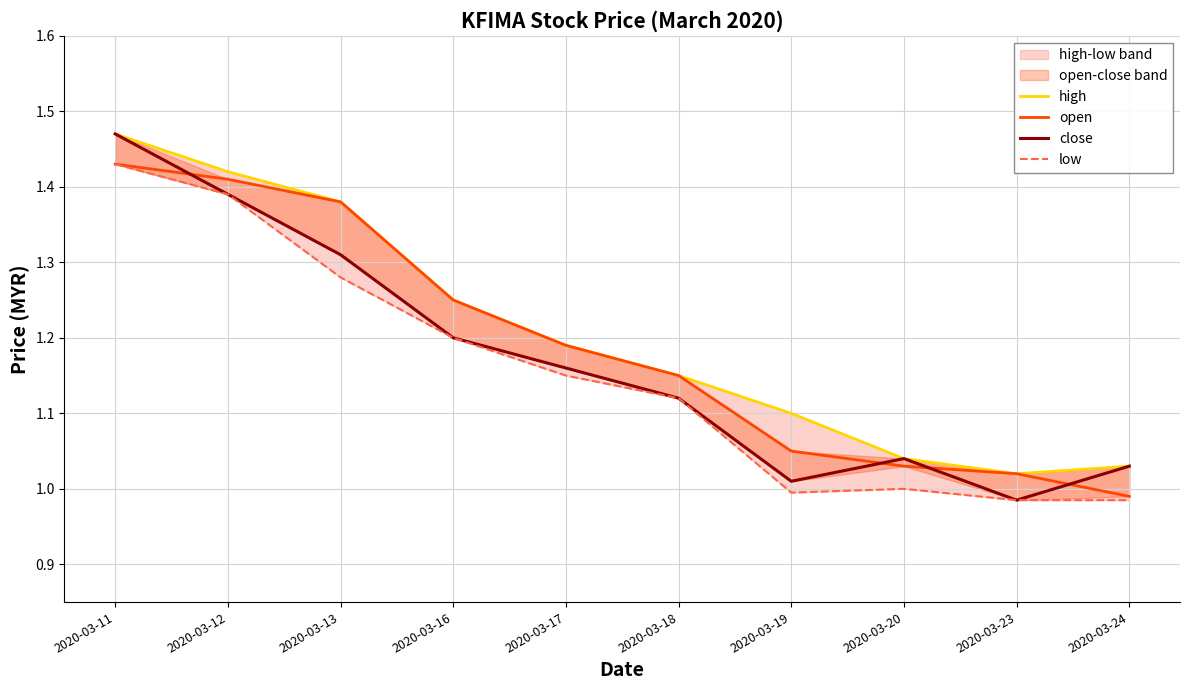

True or false: high has a value of 1.5 at 2020-03-11.

True